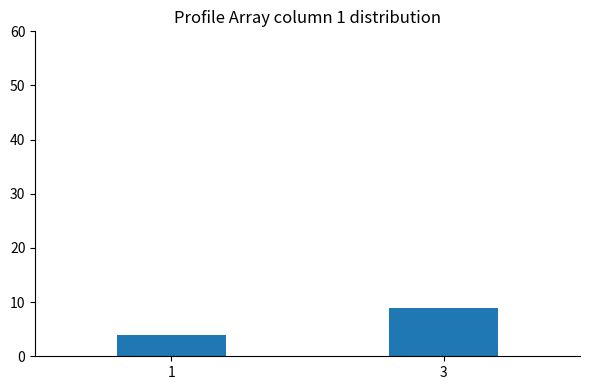

Where is the data nearest to the value 6?

1